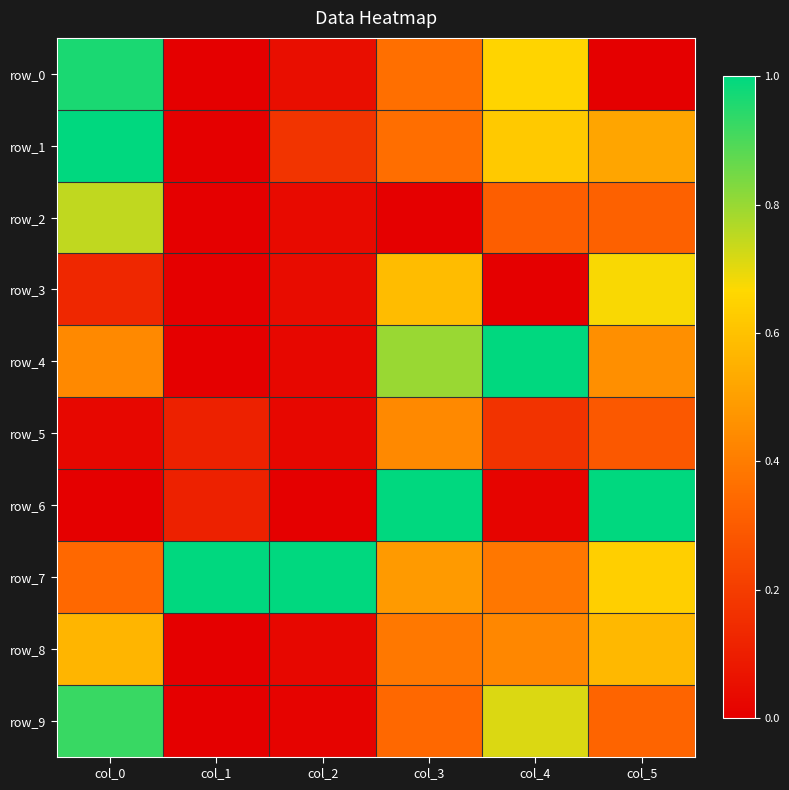

Reading left to right, list all the values displayed in this chart.

row_0: col_0=1.0	col_1=0.0	col_2=0.0	col_3=0.4	col_4=0.7	col_5=0.0
row_1: col_0=1.0	col_1=0.0	col_2=0.2	col_3=0.4	col_4=0.6	col_5=0.5
row_2: col_0=0.7	col_1=0.0	col_2=0.0	col_3=0.0	col_4=0.3	col_5=0.3
row_3: col_0=0.1	col_1=0.0	col_2=0.0	col_3=0.6	col_4=0.0	col_5=0.7
row_4: col_0=0.4	col_1=0.0	col_2=0.0	col_3=0.8	col_4=1.0	col_5=0.5
row_5: col_0=0.0	col_1=0.1	col_2=0.0	col_3=0.4	col_4=0.2	col_5=0.3
row_6: col_0=0.0	col_1=0.1	col_2=0.0	col_3=1.0	col_4=0.0	col_5=1.0
row_7: col_0=0.3	col_1=1.0	col_2=1.0	col_3=0.5	col_4=0.4	col_5=0.6
row_8: col_0=0.6	col_1=0.0	col_2=0.0	col_3=0.4	col_4=0.4	col_5=0.6
row_9: col_0=0.9	col_1=0.0	col_2=0.0	col_3=0.3	col_4=0.7	col_5=0.3